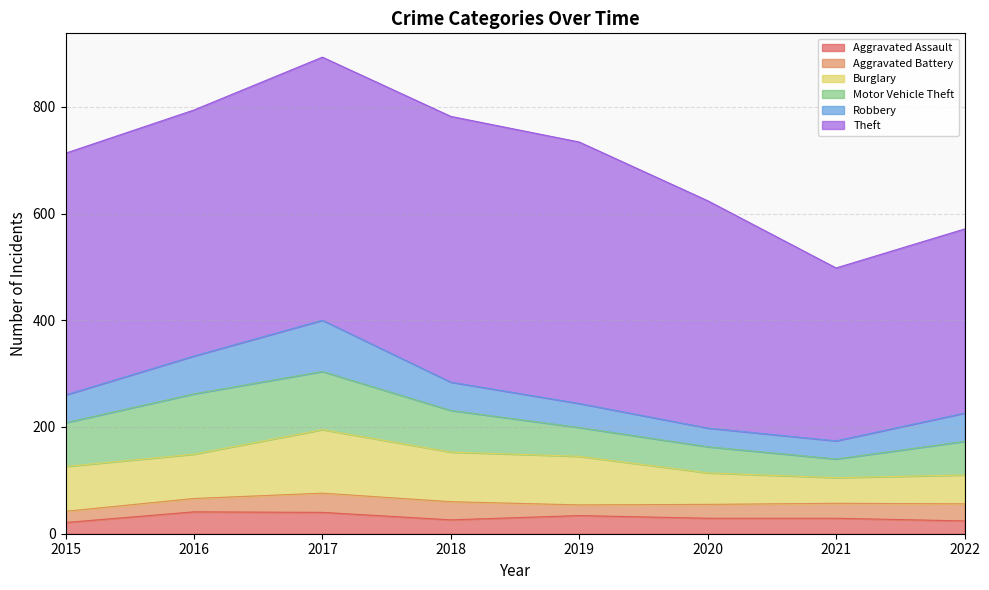

List the series in order of their peak value, highest first.

Theft, Burglary, Motor Vehicle Theft, Robbery, Aggravated Assault, Aggravated Battery